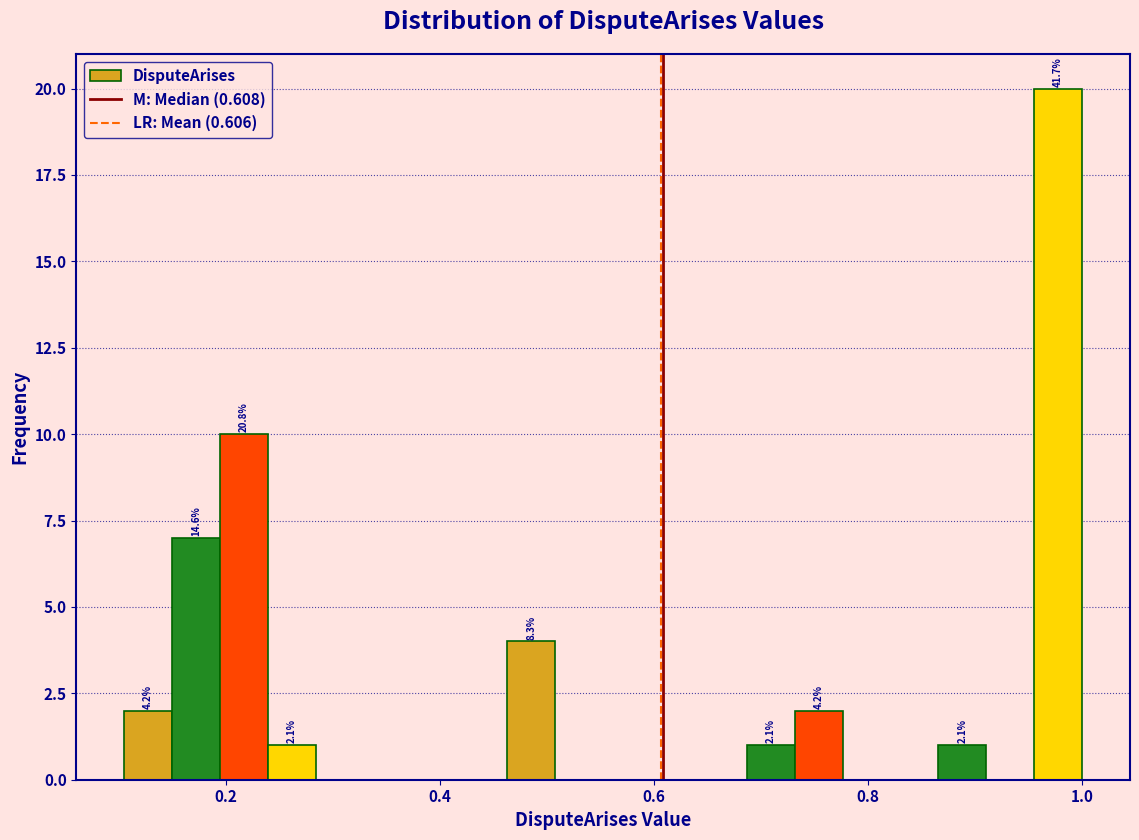

Read against the x-axis, roughly where is the centre of the tallest bar?

0.98